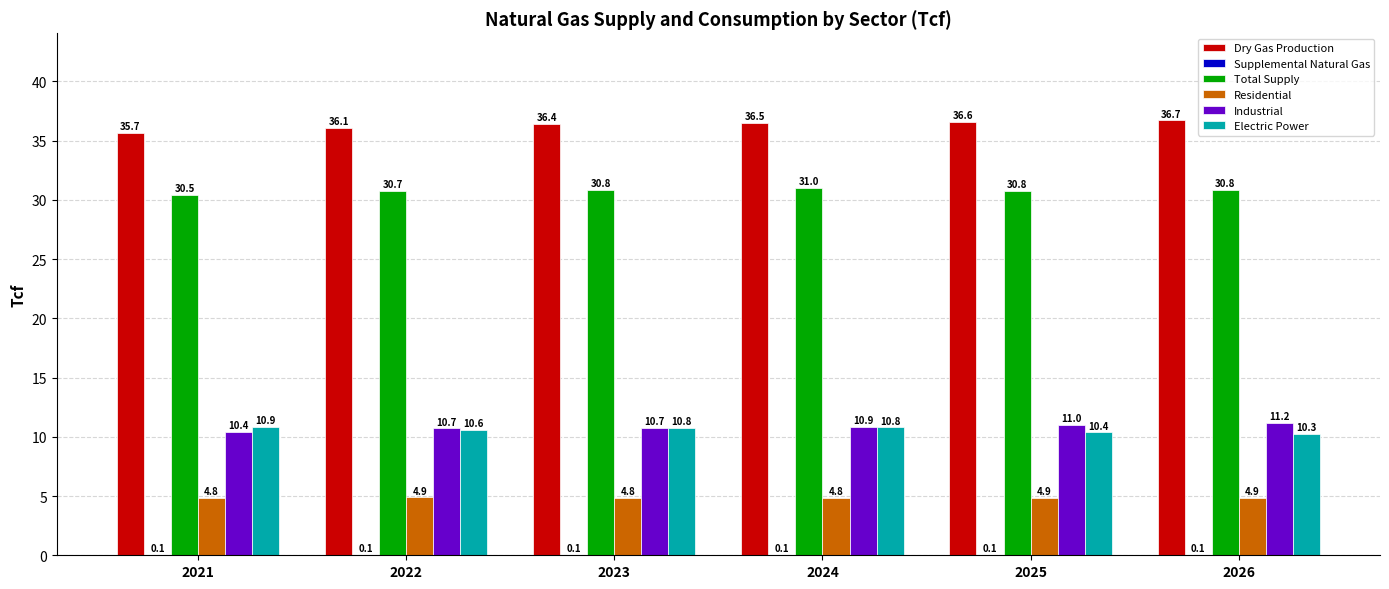

At which label does Electric Power reach its peak?

2021